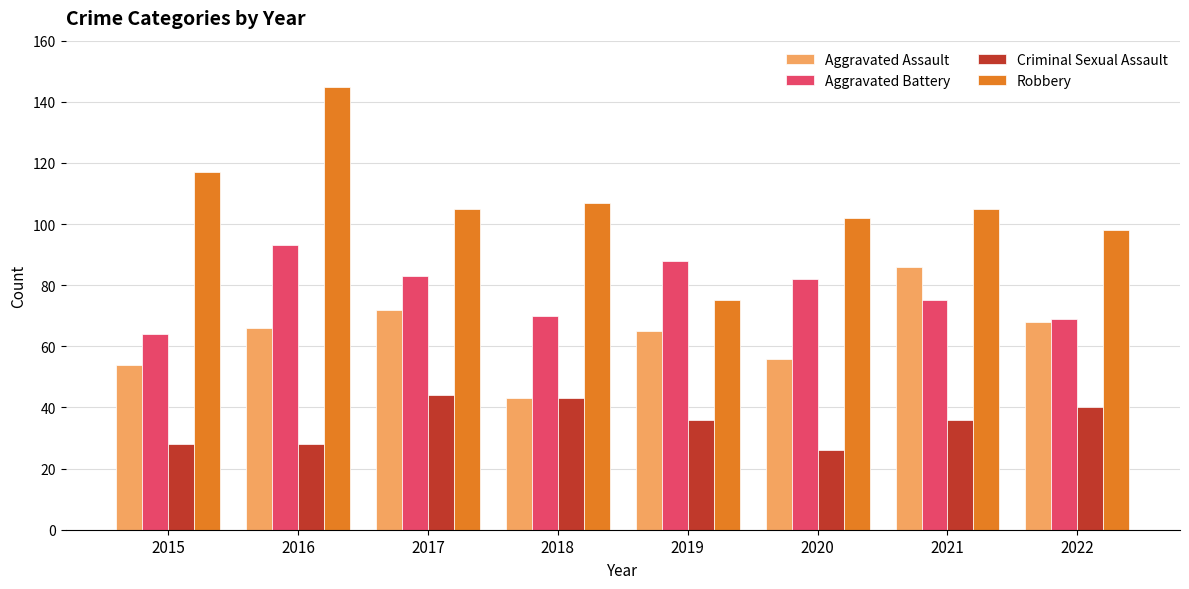

How many bars are there in each group?

4